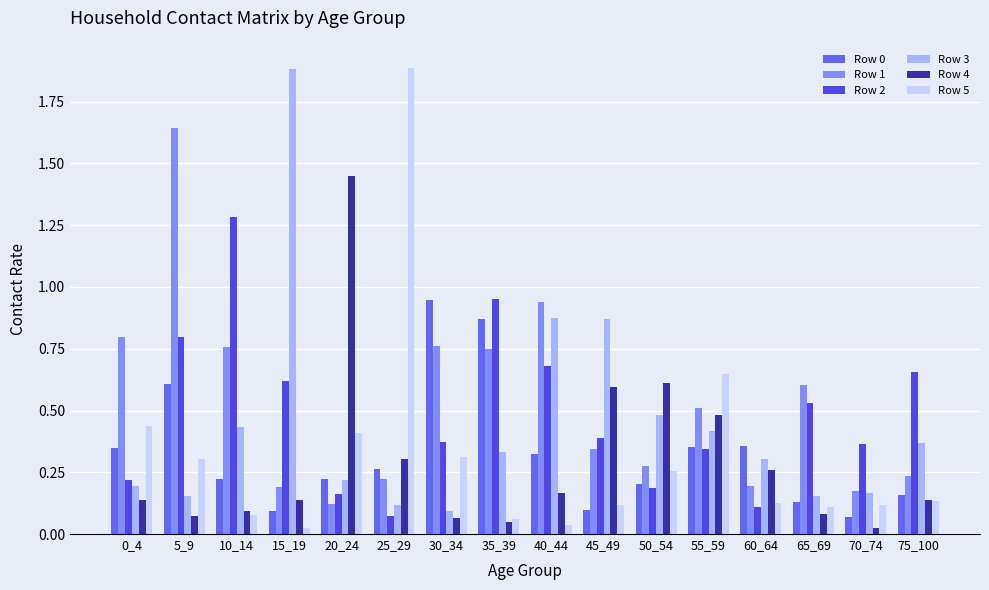

Does the chart contain any negative values?

No